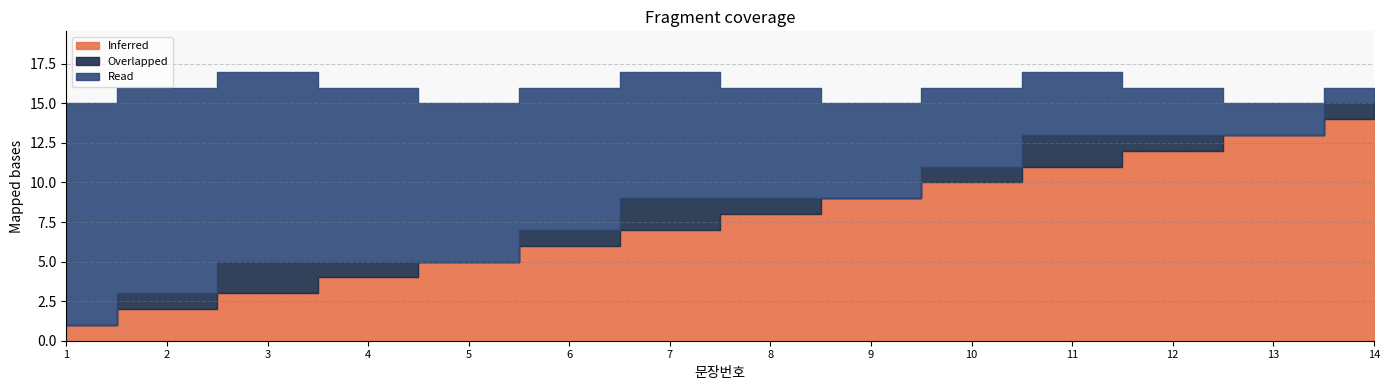

Rank the categories by Inferred value from highest to lowest.

14, 13, 12, 11, 10, 9, 8, 7, 6, 5, 4, 3, 2, 1